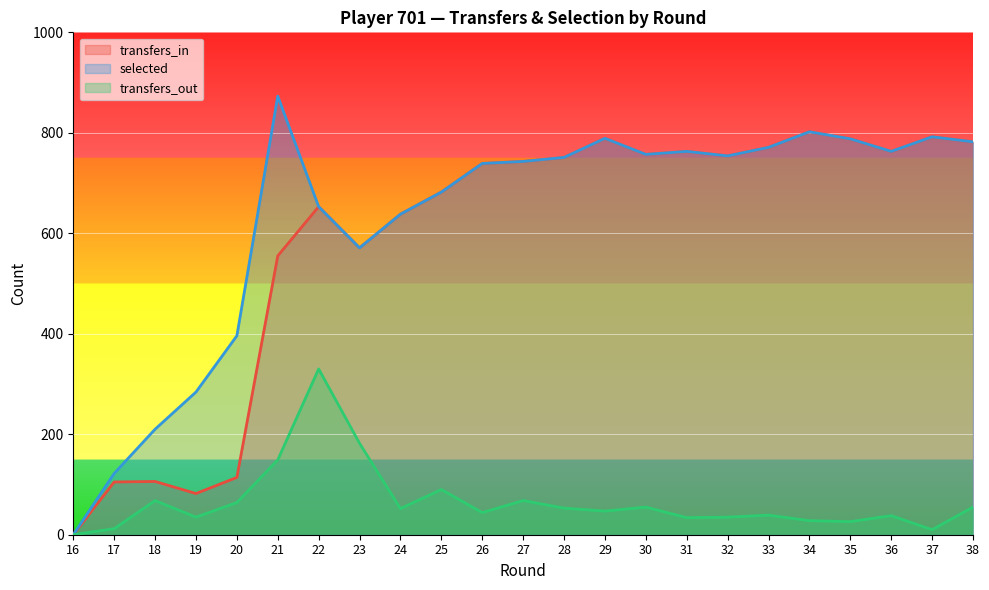

How many positive values does the transfers_out series have?

22